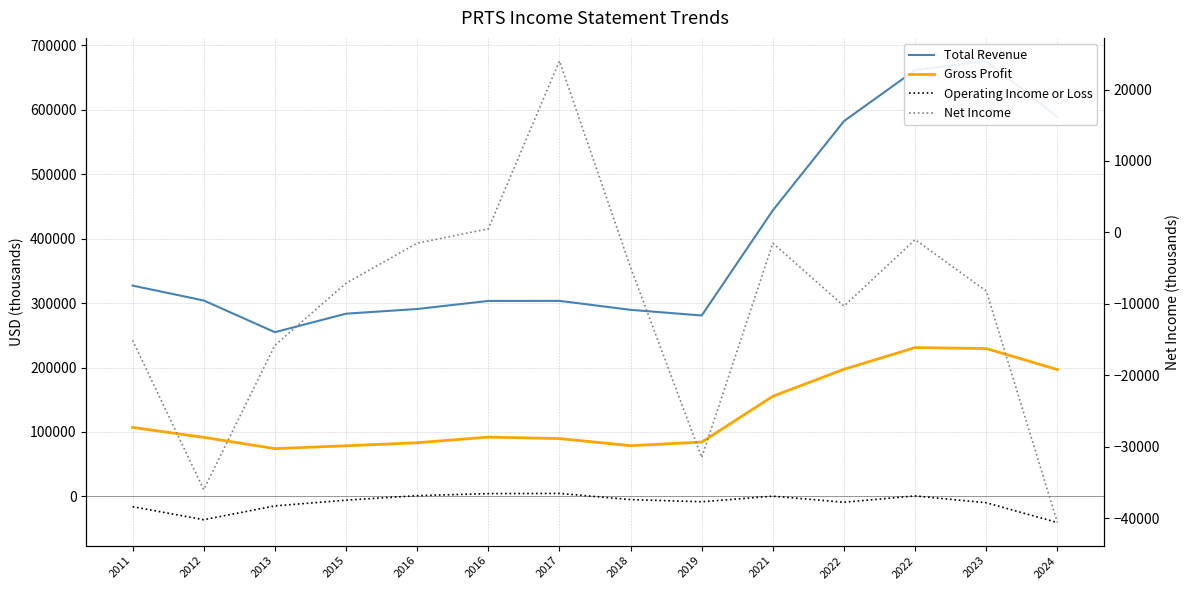

Between 2021 and 2016, which is larger?

2021